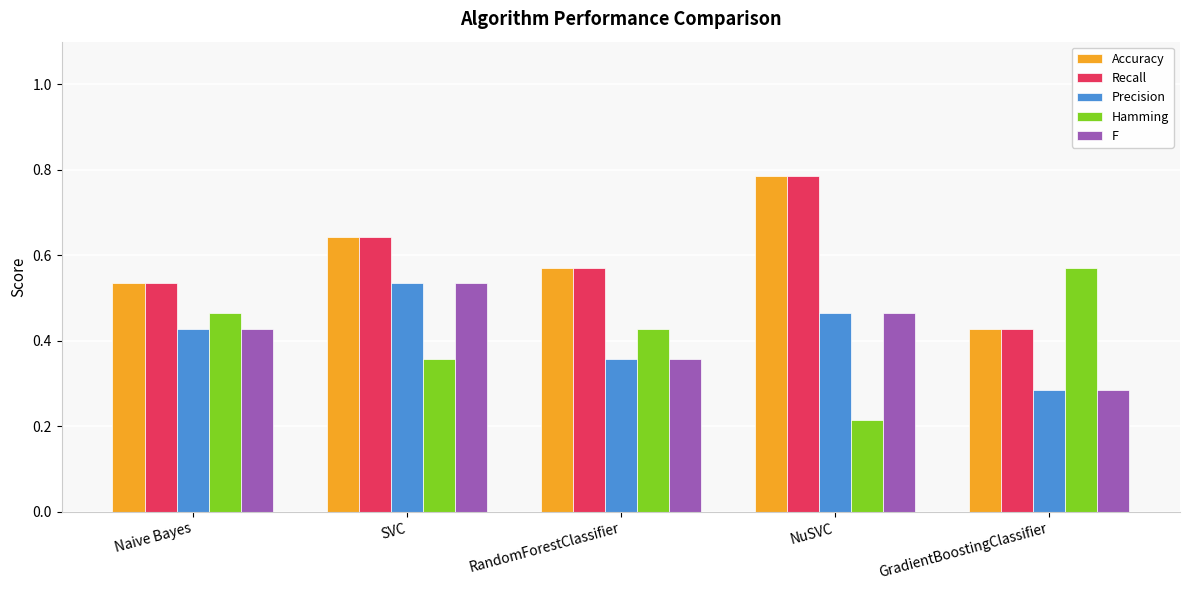

Which category has the lowest value across all series?

NuSVC